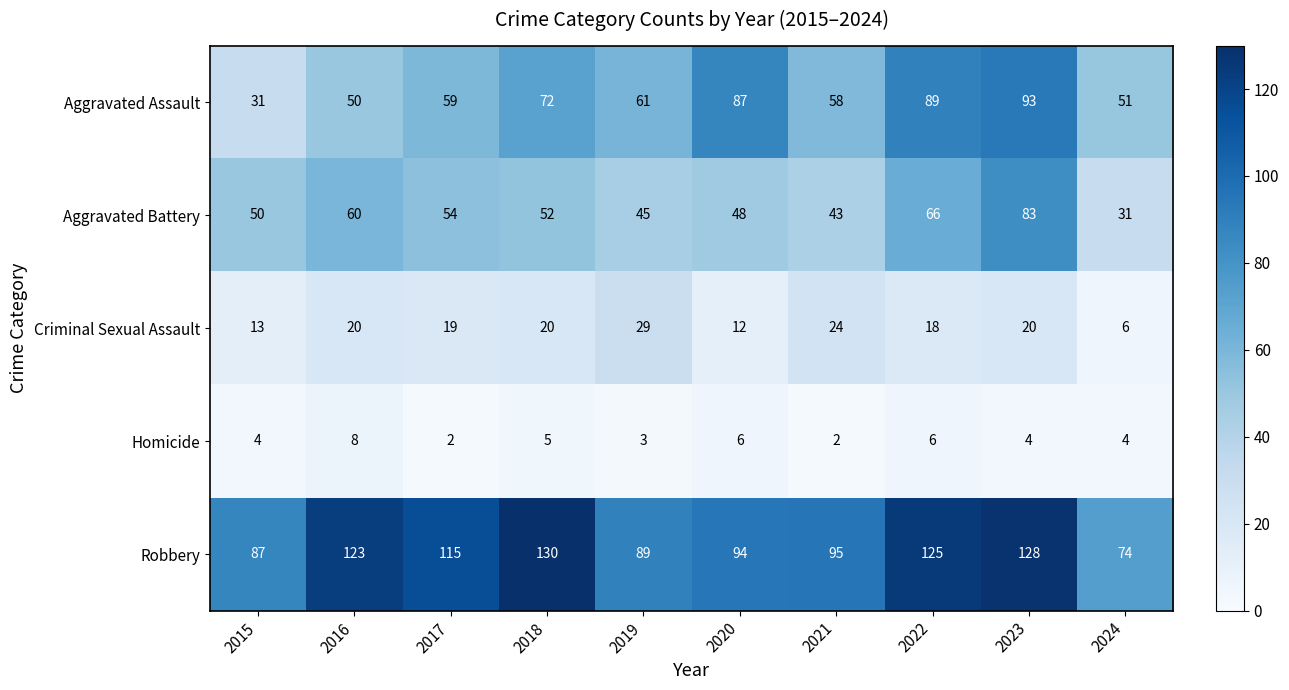

Which series has the widest spread of values?

Aggravated Assault